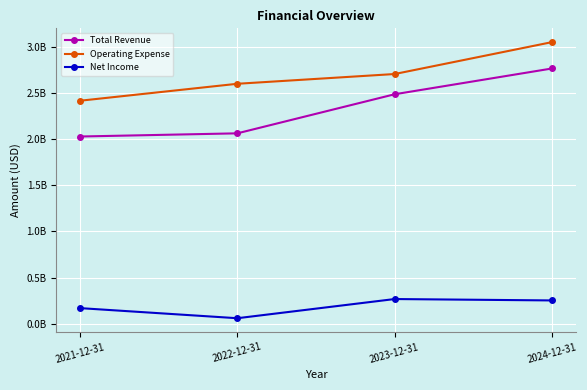

Which has a higher value, 2021-12-31 or 2022-12-31?

2022-12-31